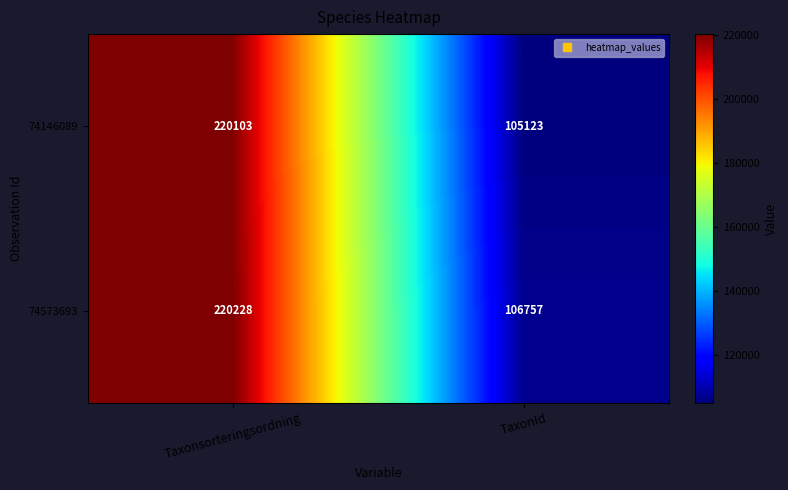

What is the maximum value for 74146089?

220103